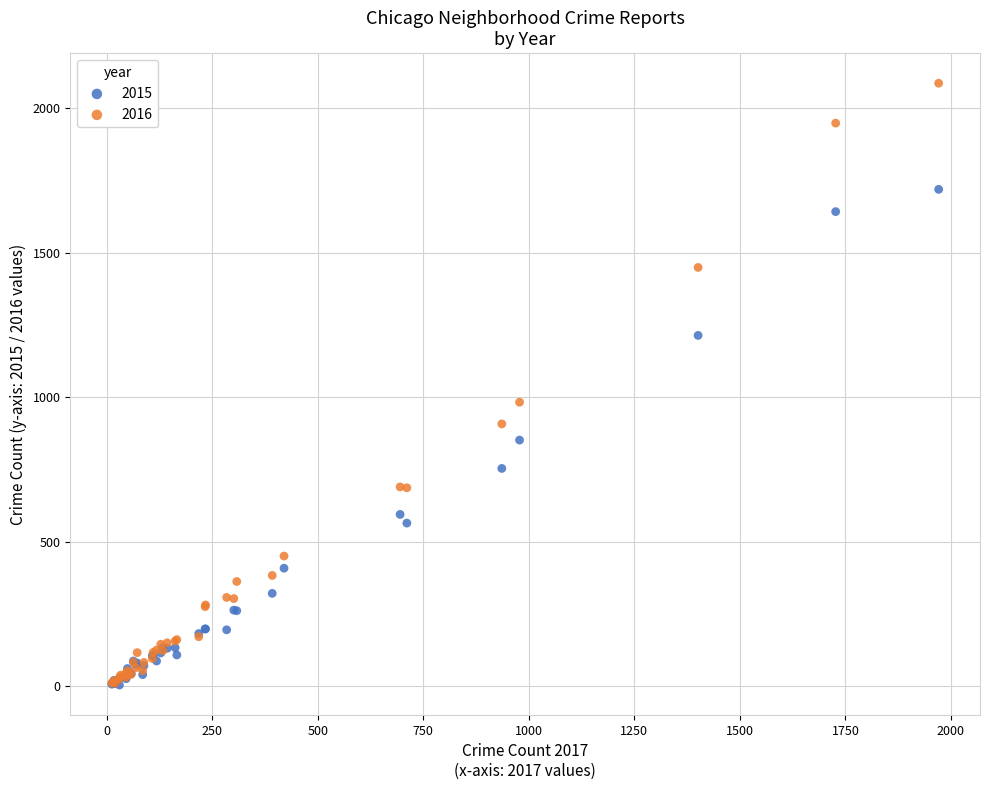

Which series has the largest Y range (max minus min)?

2016